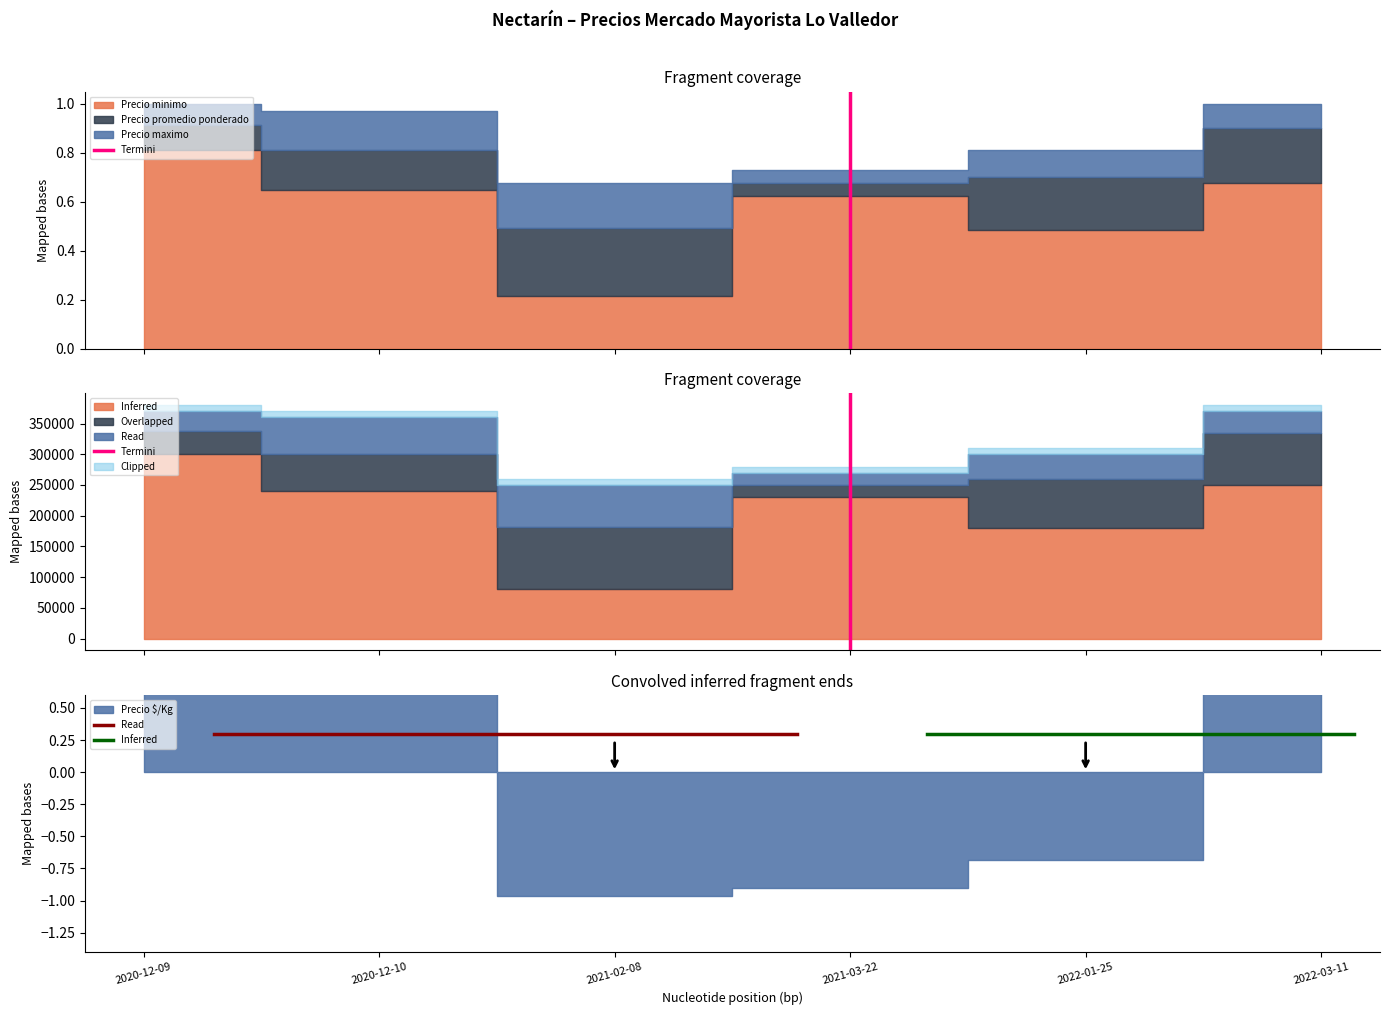

The Termini series shows 0.0 at 2021-03-22. True or false?

True